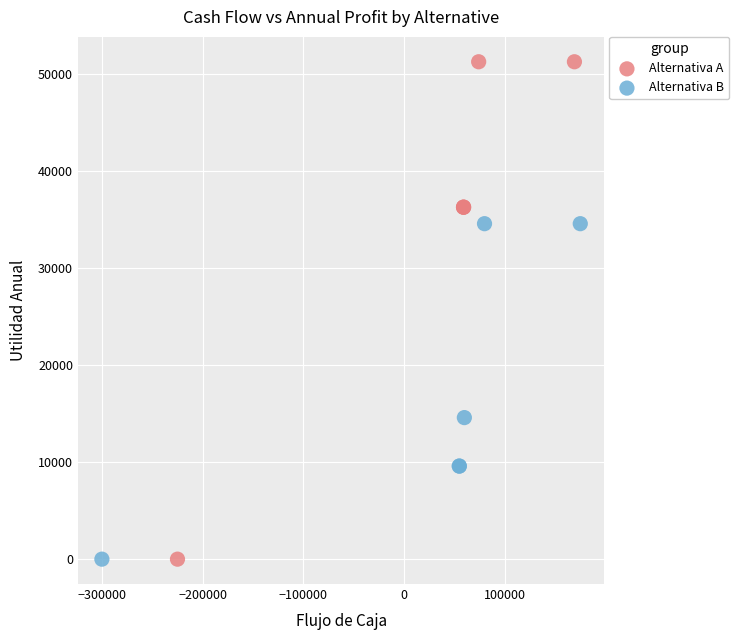

Which series has the largest Y range (max minus min)?

Alternativa A